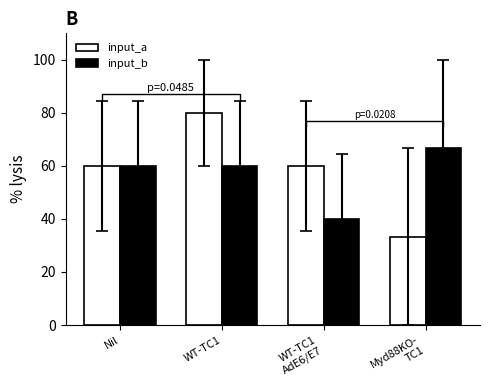

Are the bars horizontal?

No